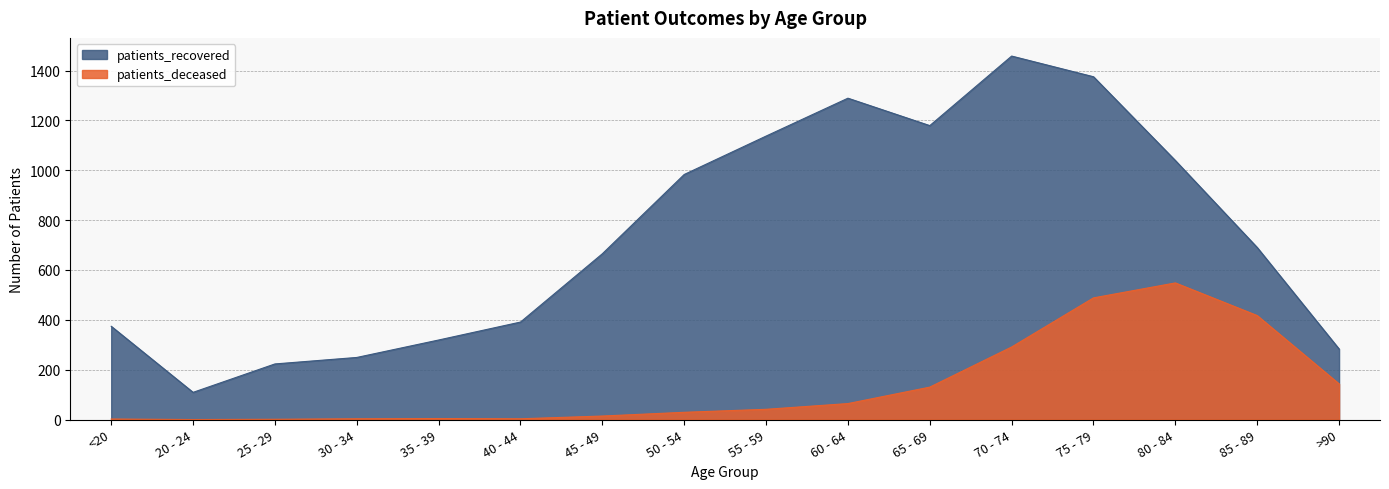

The patients_recovered series shows 983 at 50 - 54. True or false?

True